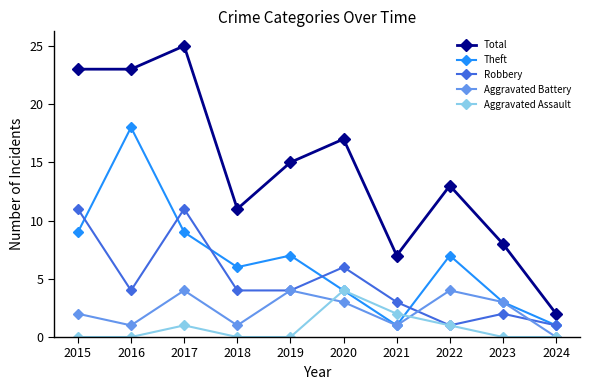

True or false: Robbery and Theft cross at least once.

True